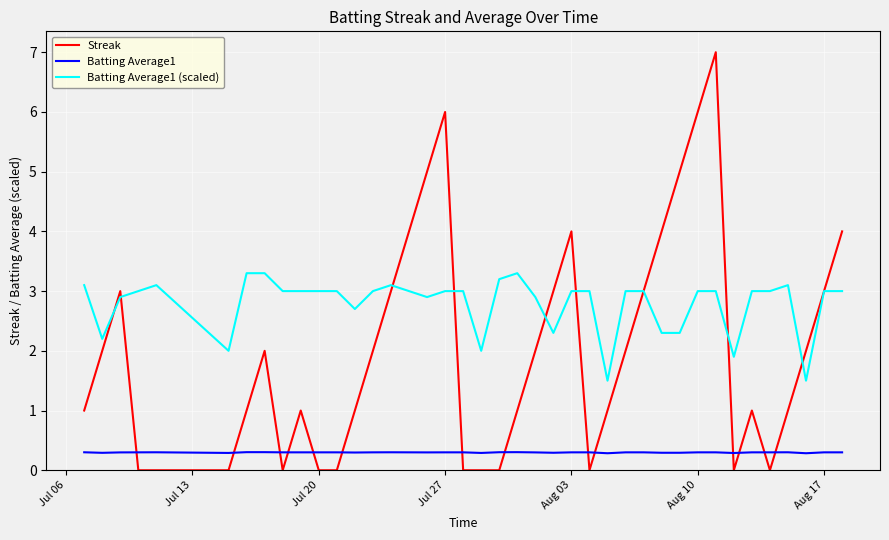

True or false: Batting Average1 (scaled) and Batting Average1 cross at least once.

False